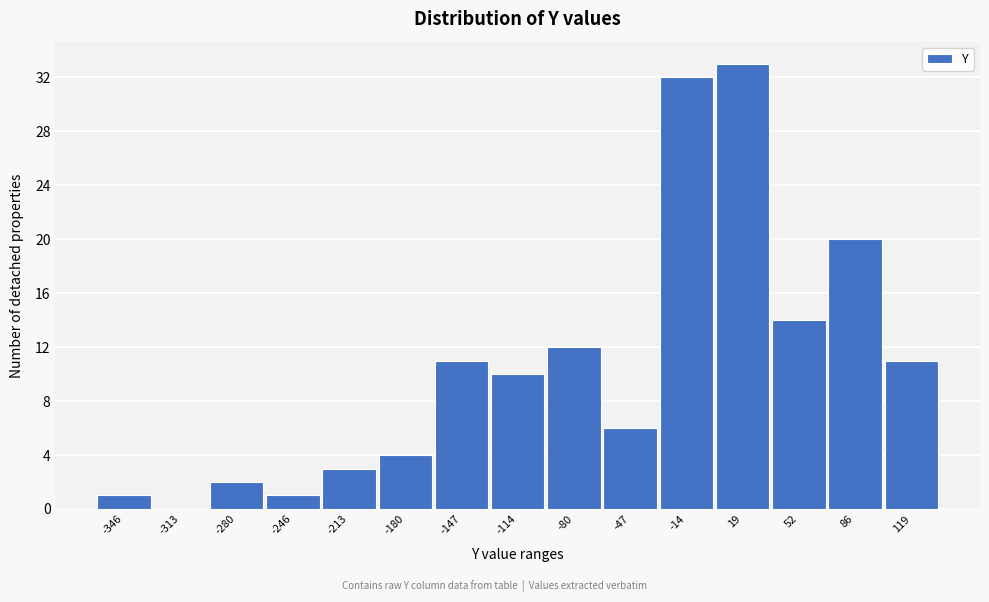

Reading right to left, transcribe all the data shown in this chart.

119=11	86=20	52=14	19=33	-14=32	-47=6	-80=12	-114=10	-147=11	-180=4	-213=3	-246=1	-280=2	-313=0	-346=1